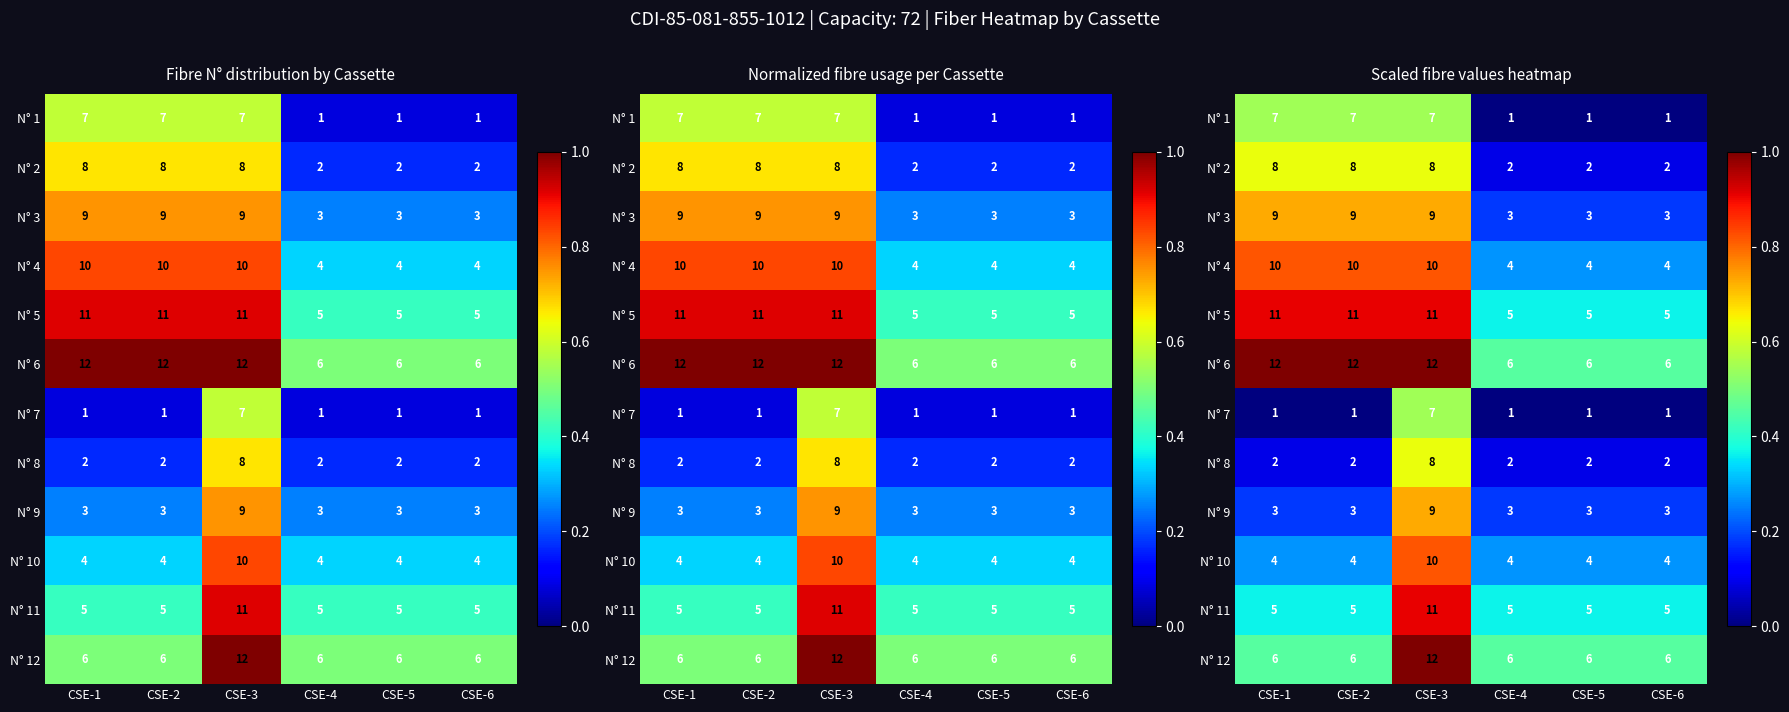

Is it true that N° 10 equals 0.4 at CSE-2?

False